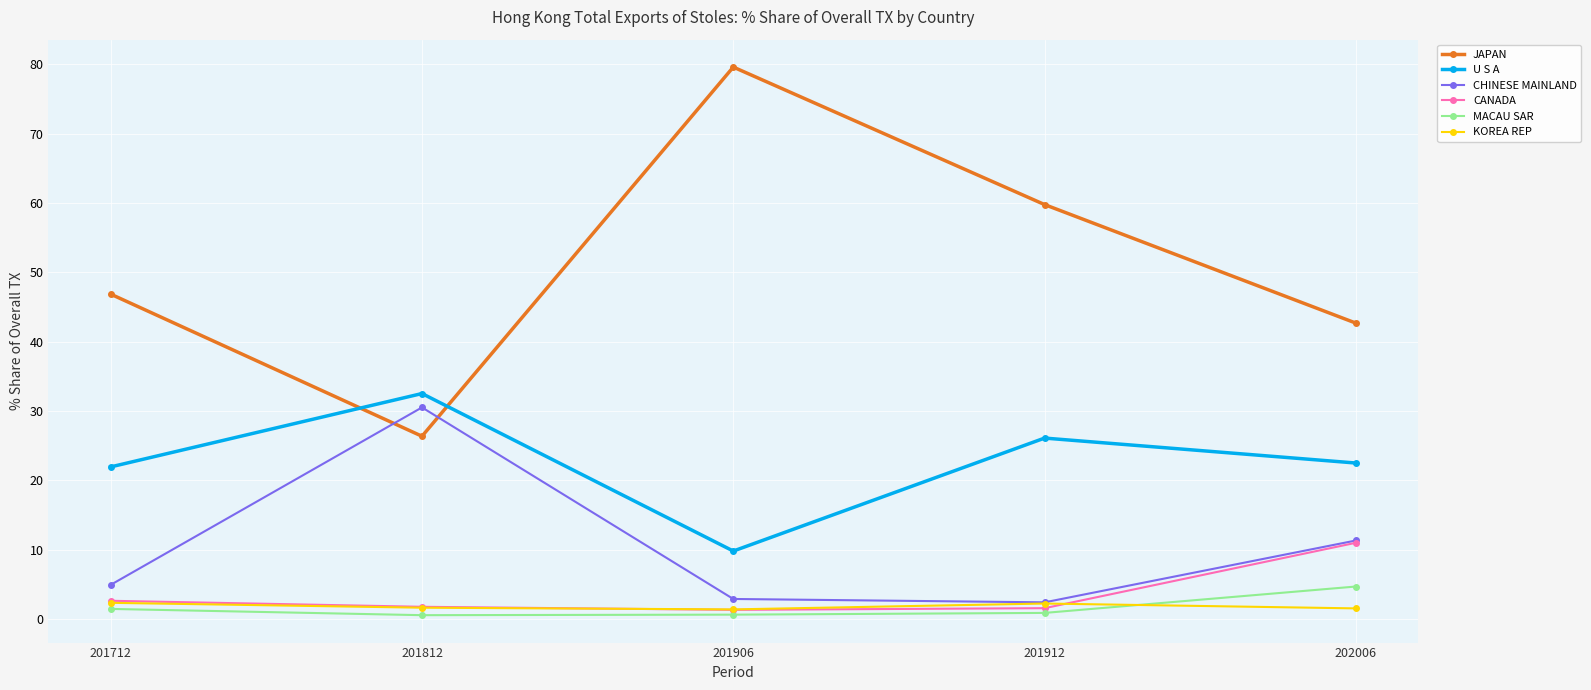

True or false: JAPAN and KOREA REP intersect in this chart.

False